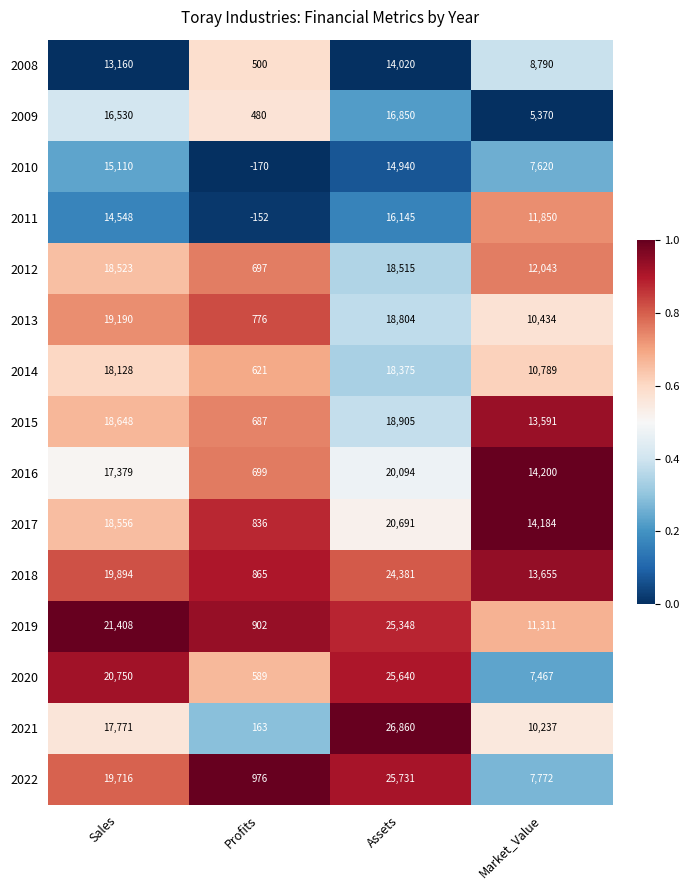

Which series changed the most between Sales and Market_Value?

2020